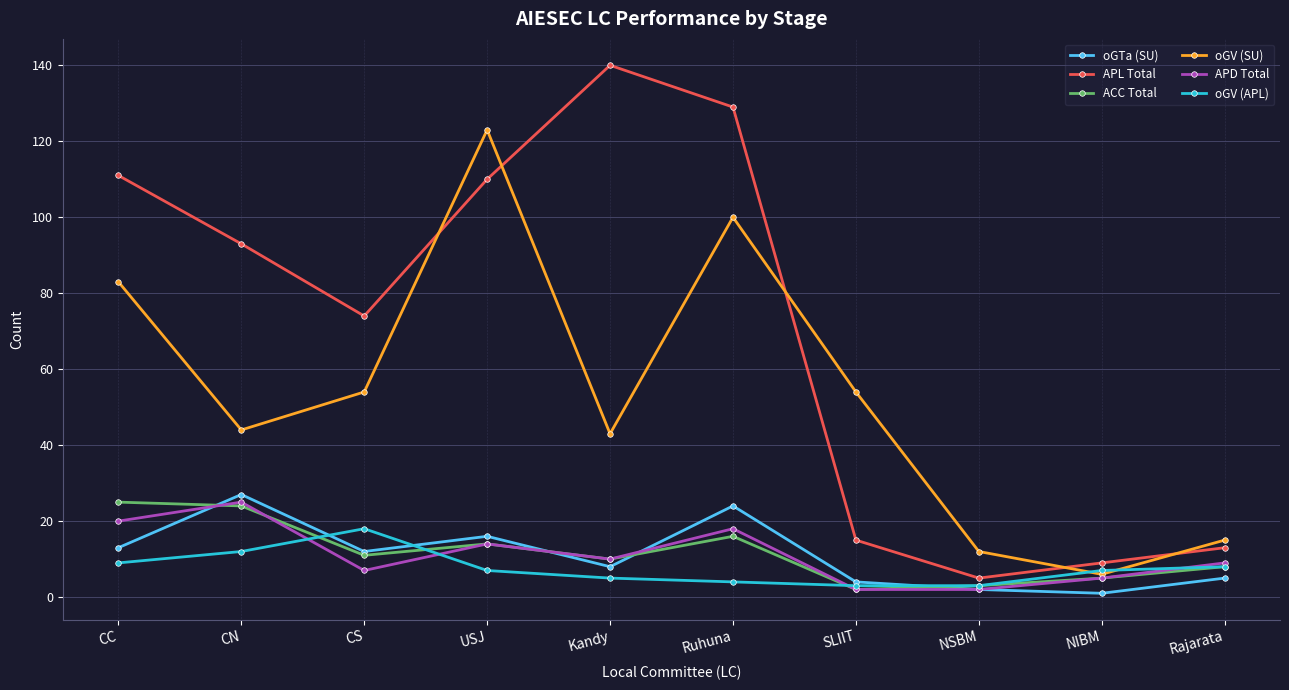

Which series has the largest range (max minus min)?

APL Total